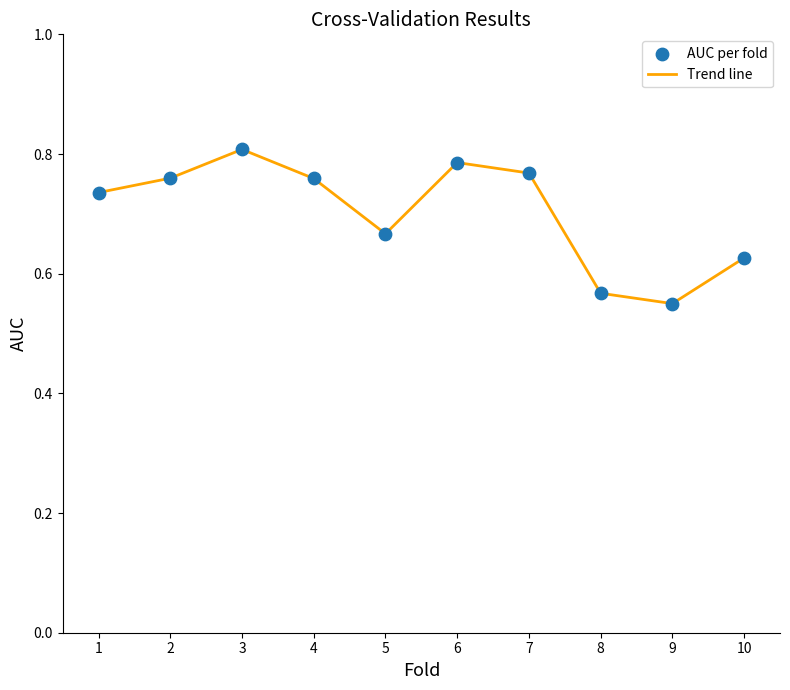

Which label corresponds to the largest value in the chart?

3